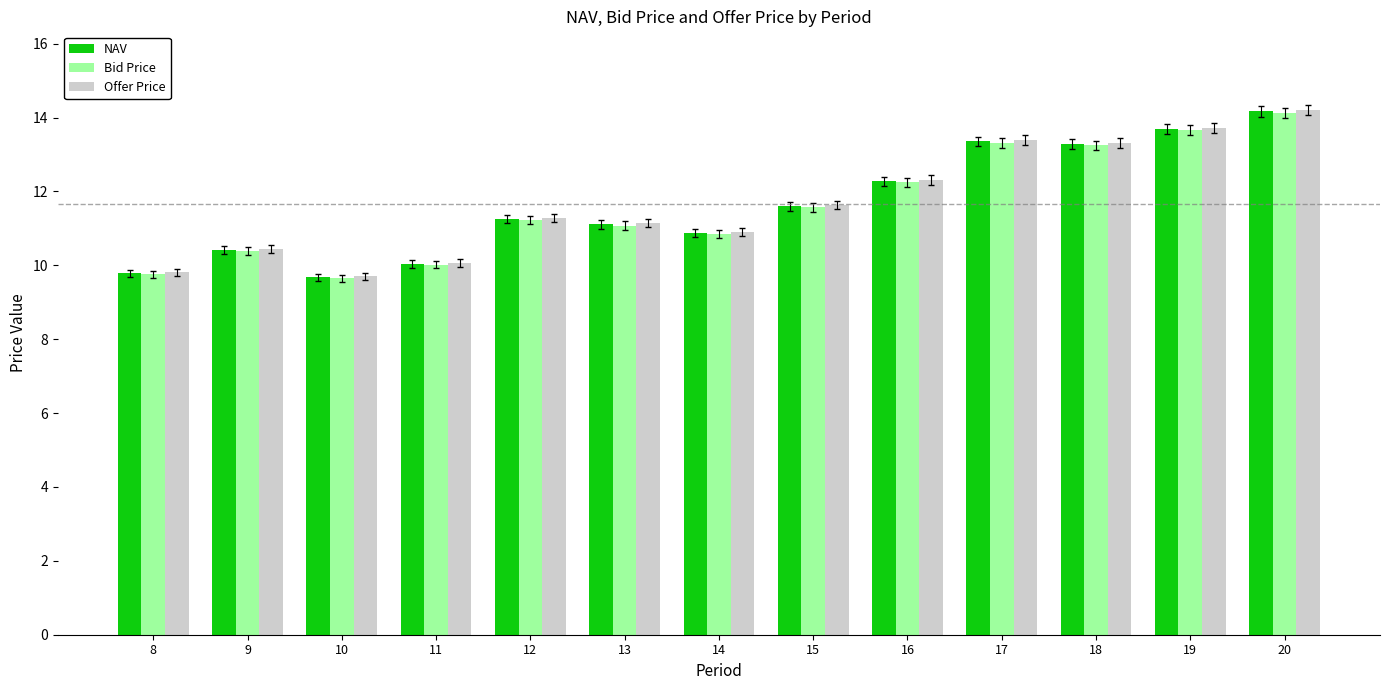

True or false: Offer Price has a value of 15.9 at 8.

False